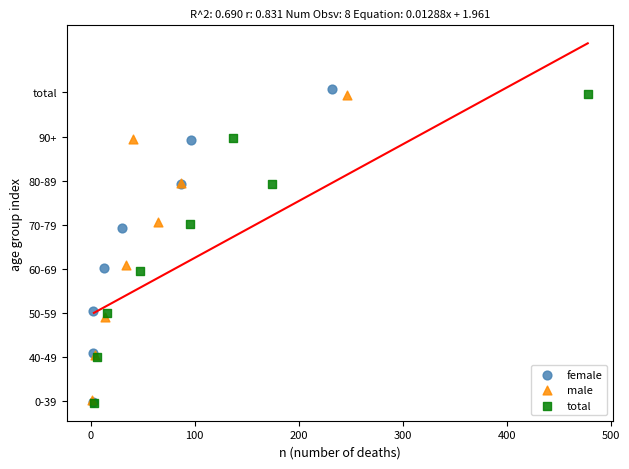

What are all the series names shown in the legend?

female, male, total